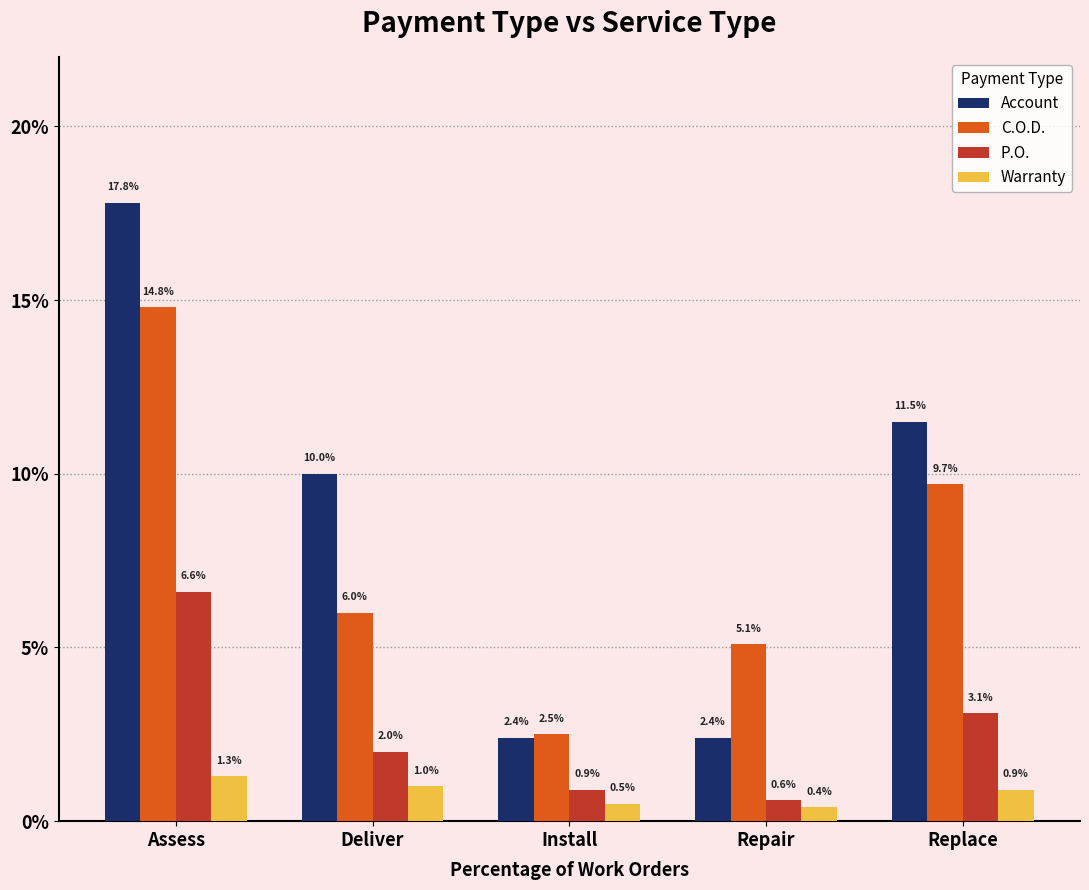

Which category has the lowest value across all series?

Repair